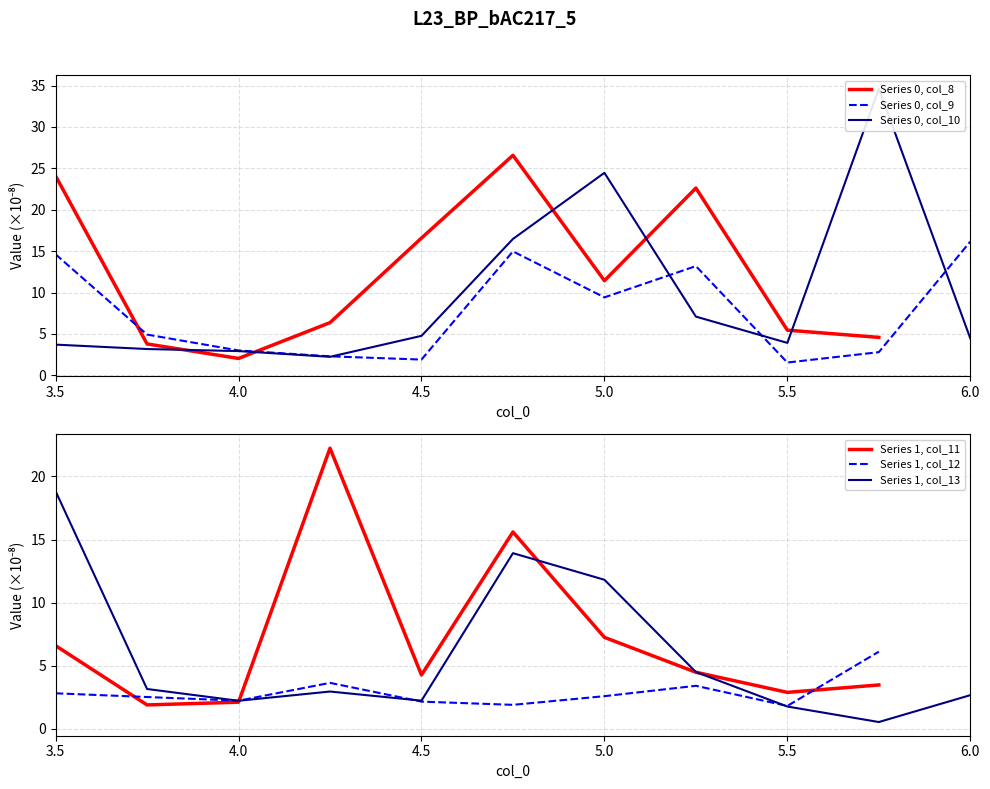

True or false: Series 0, col_10 and Series 0, col_8 cross at least once.

True